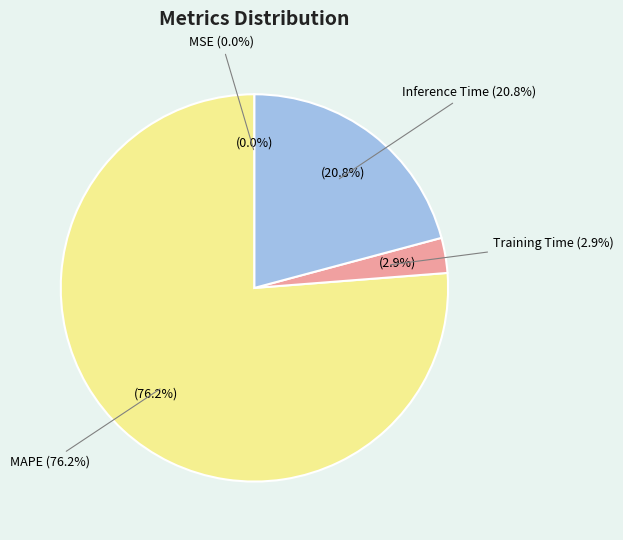

The MAPE slice represents 76% of the pie. True or false?

True